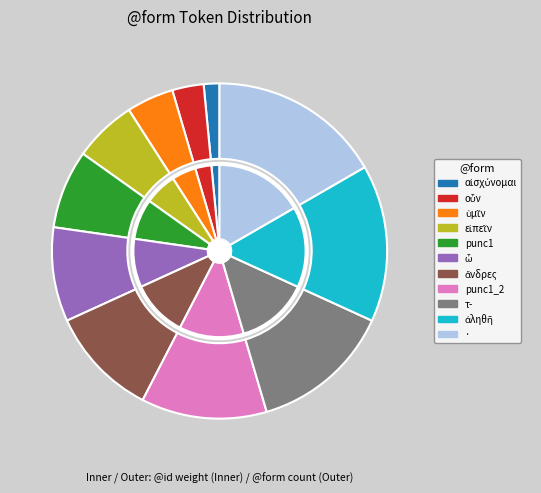

Which slice is the largest?

·